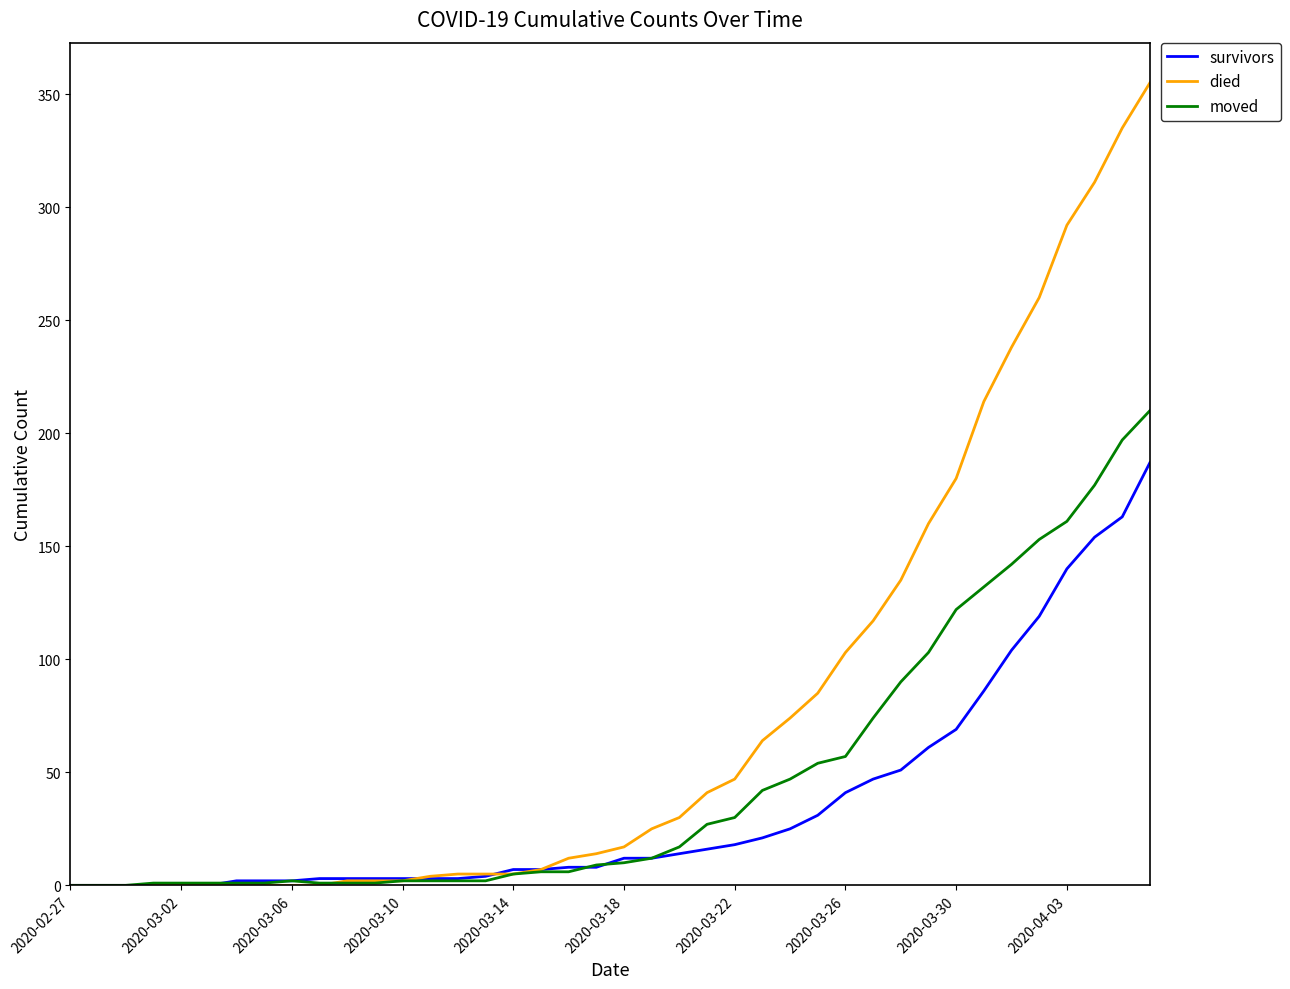

What is the highest value of the survivors series?

187